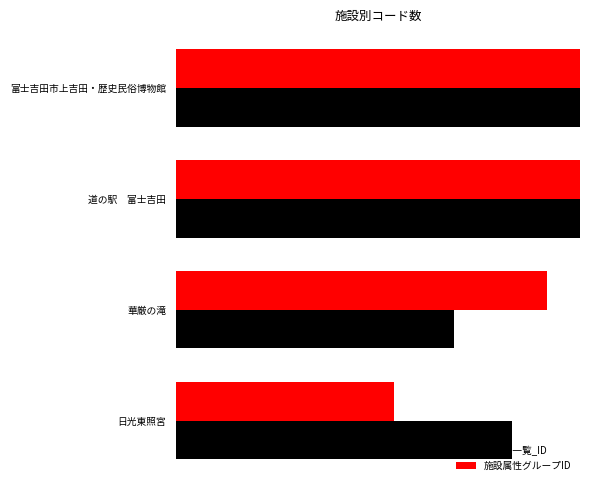

What is the difference between the second highest and second lowest values in the コード一覧_ID series?

1.0